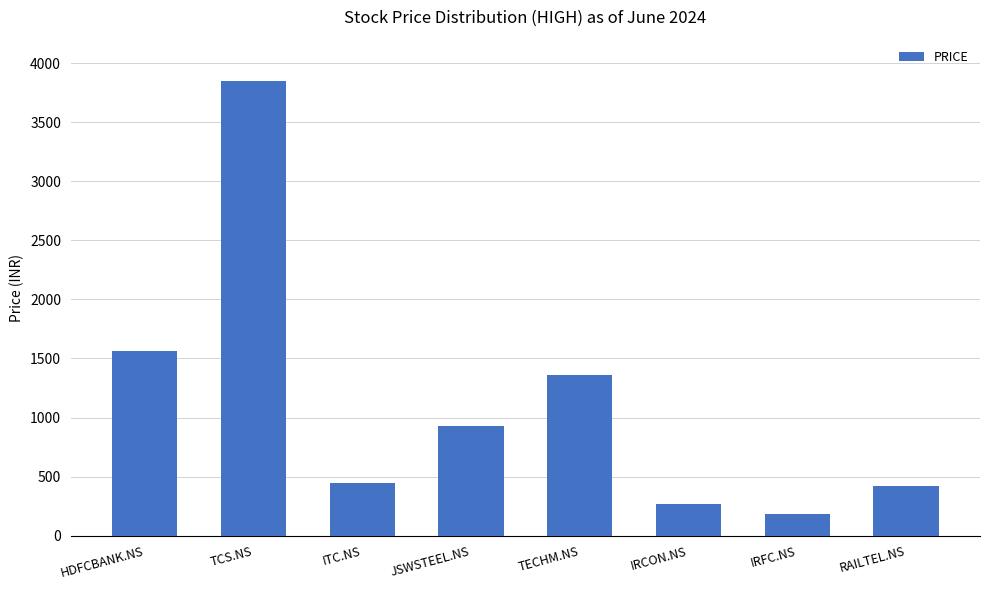

Reading right to left, list all the values displayed in this chart.

RAILTEL.NS=418	IRFC.NS=183	IRCON.NS=267	TECHM.NS=1361	JSWSTEEL.NS=925	ITC.NS=445	TCS.NS=3850	HDFCBANK.NS=1565